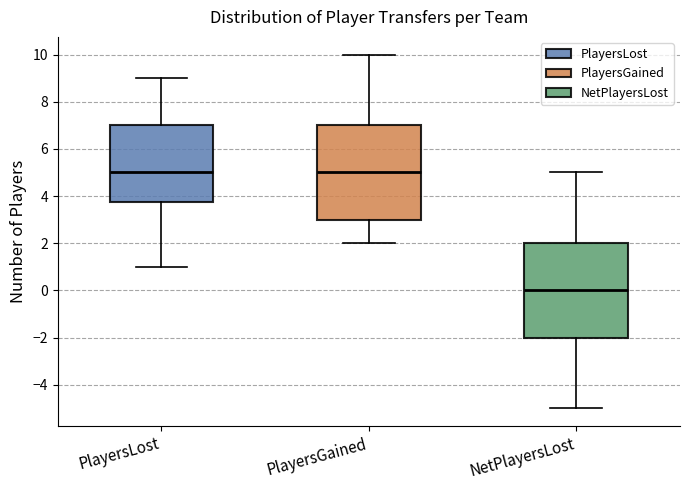

Reading left to right, transcribe this box plot: for each box, give where its median line is, the range the box spans, and where its two whiskers end, as read against the y-axis. The values are not printed on the chart, so give them approximately, as read against the axis.

PlayersLost: median 5.0, box 3.8 to 7.0, whiskers 1.0 to 9.0
PlayersGained: median 5.0, box 3.0 to 7.0, whiskers 2.0 to 10.0
NetPlayersLost: median 0.0, box -2.0 to 2.0, whiskers -5.0 to 5.0